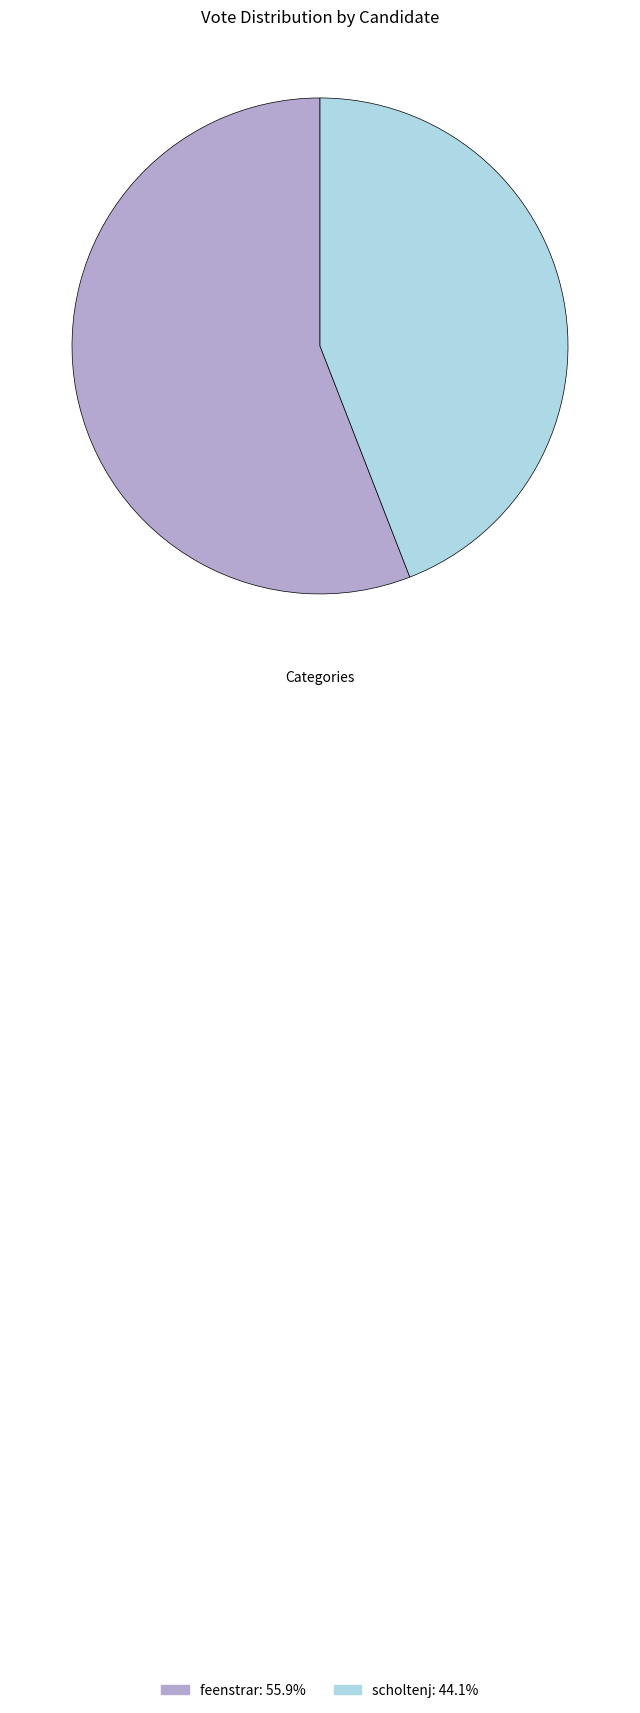

Which slice is the largest?

feenstrar